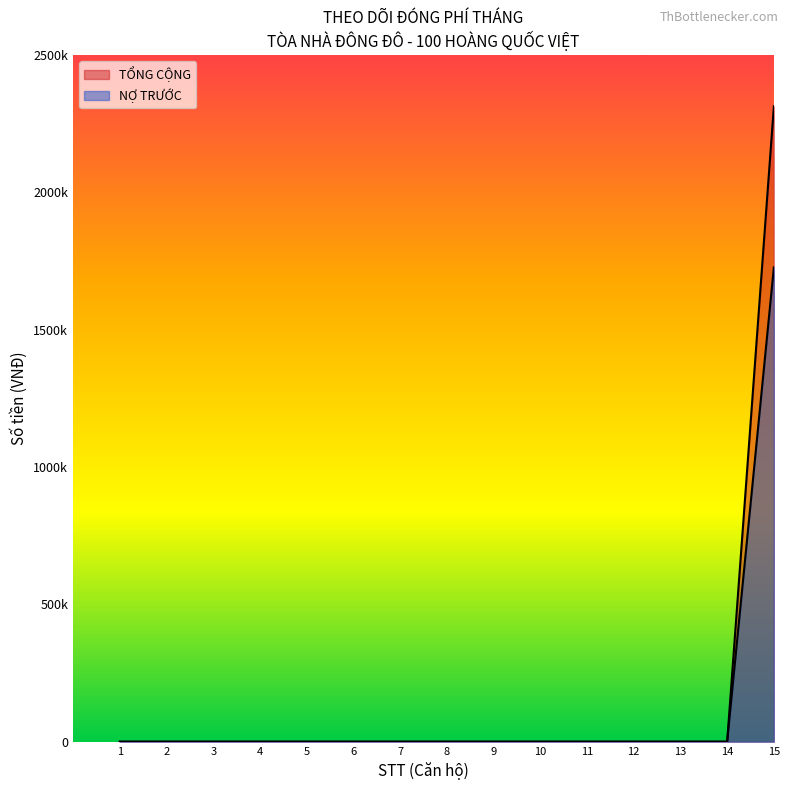

Reading left to right, list all the values displayed in this chart.

TỔNG CỘNG: 606=2313080	607=0	608=0	609=0	610=0	701=0	702=0	703=0	704=0	705=0	706=0	707=0	708=0	709=0	710=0
NỢ TRƯỚC: 606=1726700	607=0	608=0	609=0	610=0	701=0	702=0	703=0	704=0	705=0	706=0	707=0	708=0	709=0	710=0